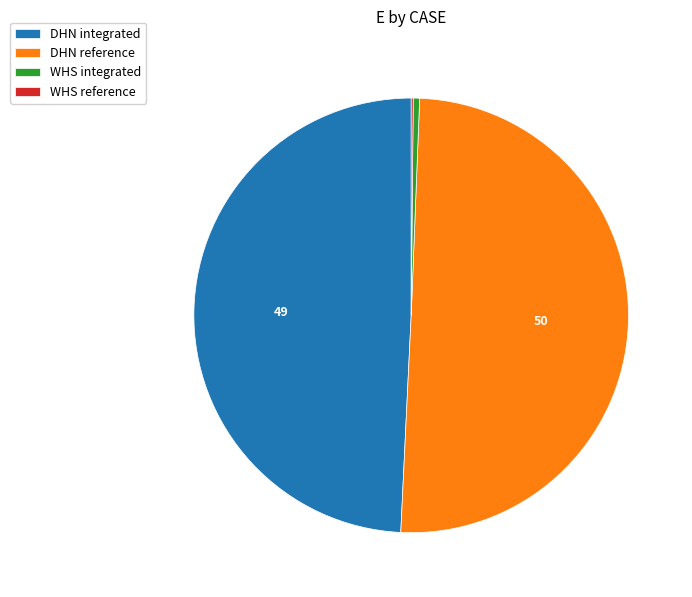

Is the sum of DHN integrated and DHN reference greater than half?

Yes